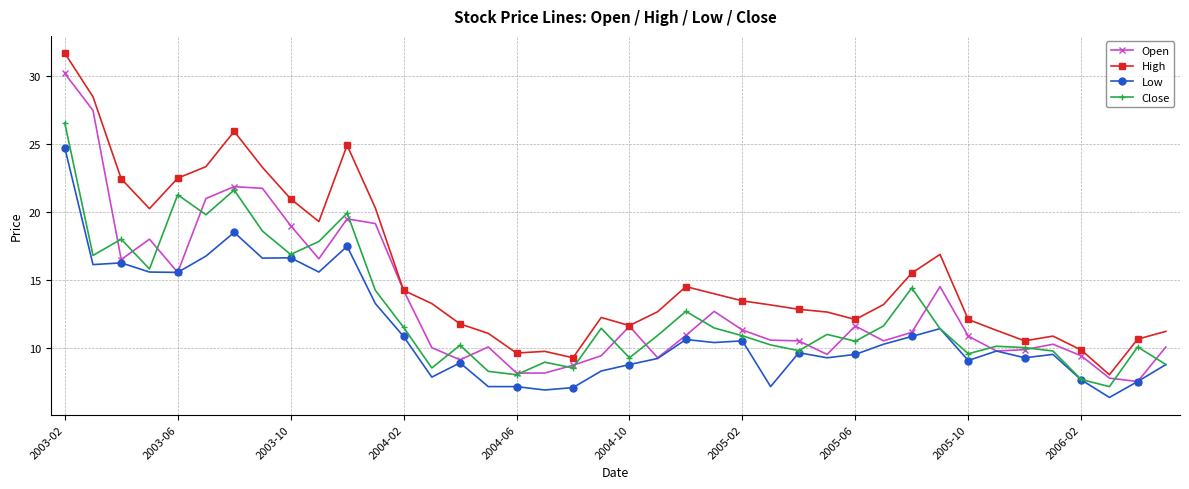

What are all the series names shown in the legend?

Open, High, Low, Close